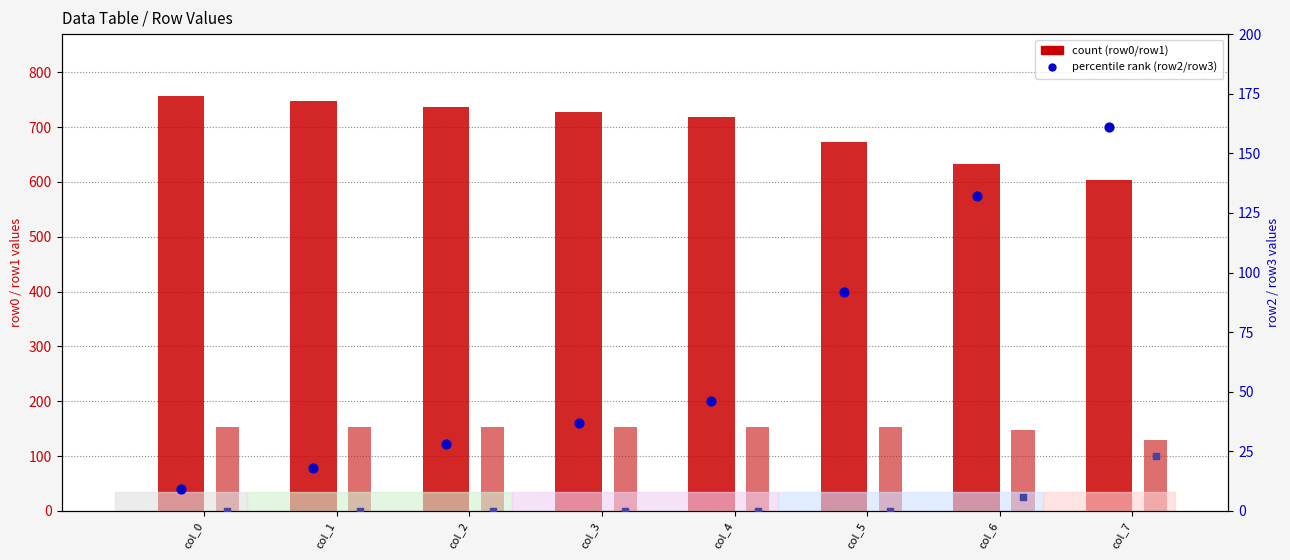

Which series has the widest spread of Y values?

row0 (count)